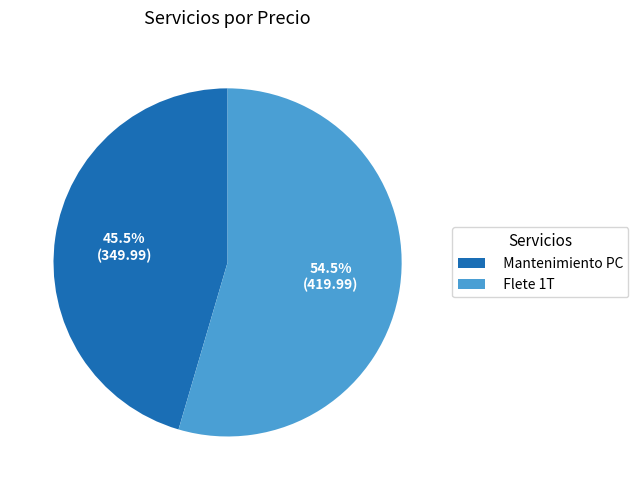

Count the number of slices in the pie.

2